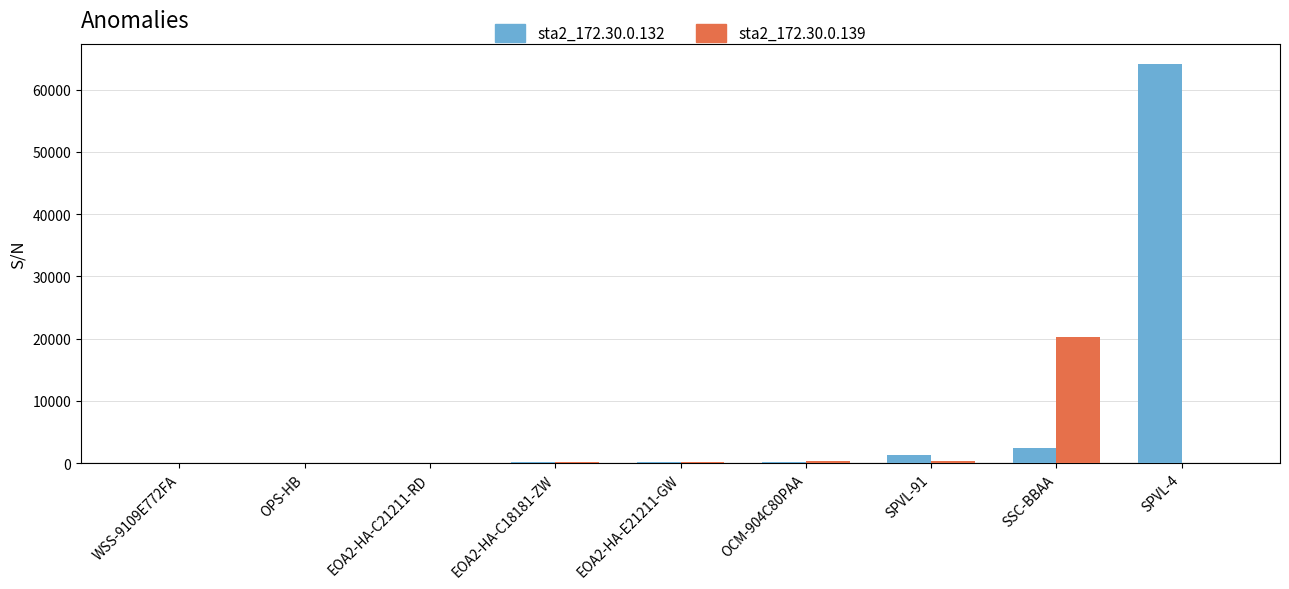

At which category is the sum across all series the highest?

SPVL-4